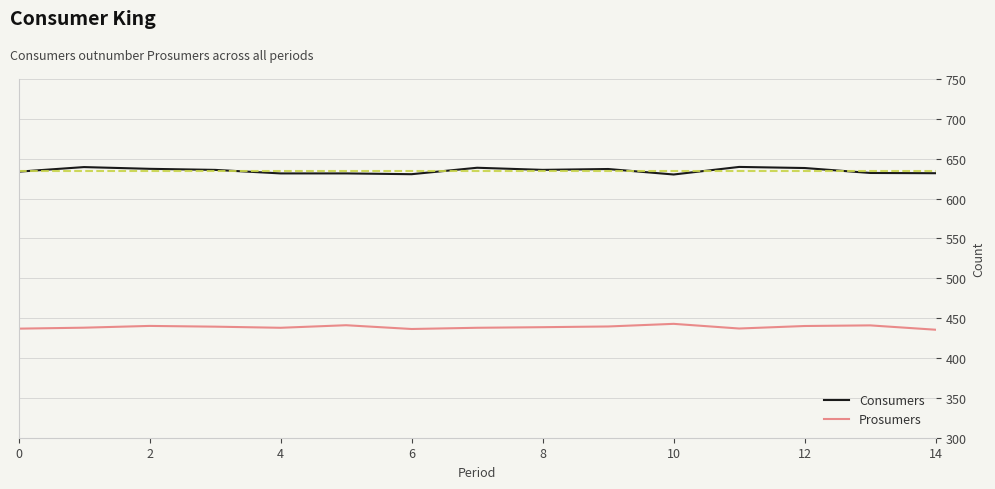

Which series has the largest range (max minus min)?

Consumers